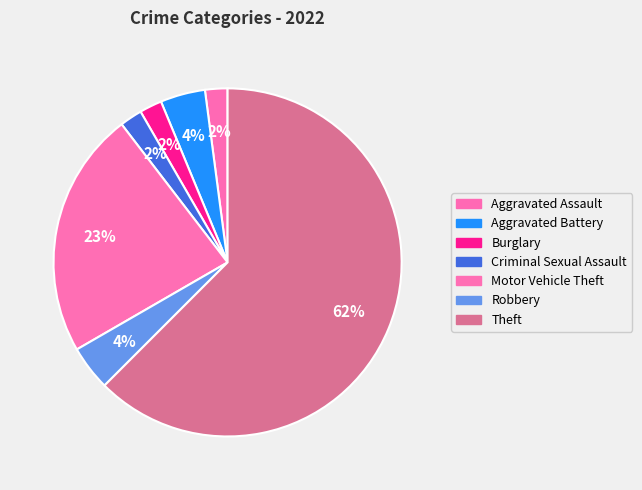

Is it true that Theft is 50% of the pie?

False